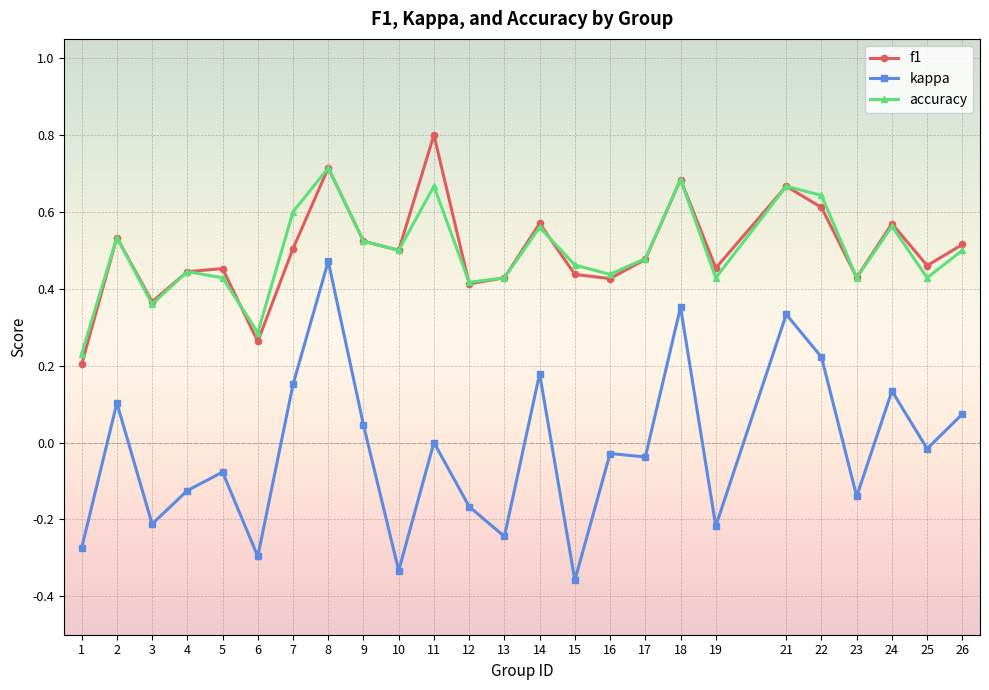

Which category has the highest value in the kappa series?

8